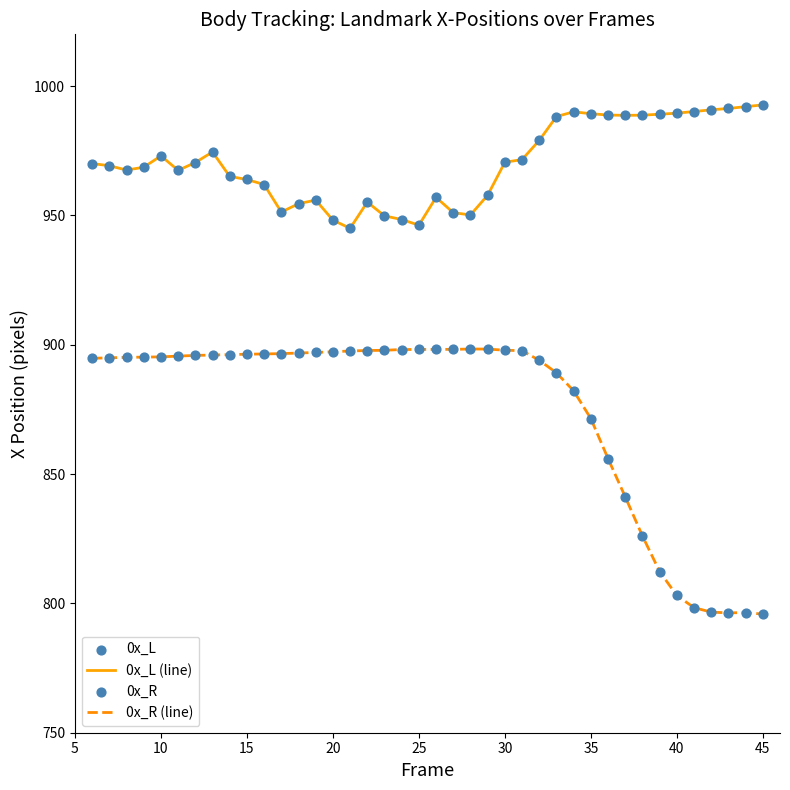

Rank the series by their maximum value, from highest to lowest.

0x_L (line), 0x_R (line)